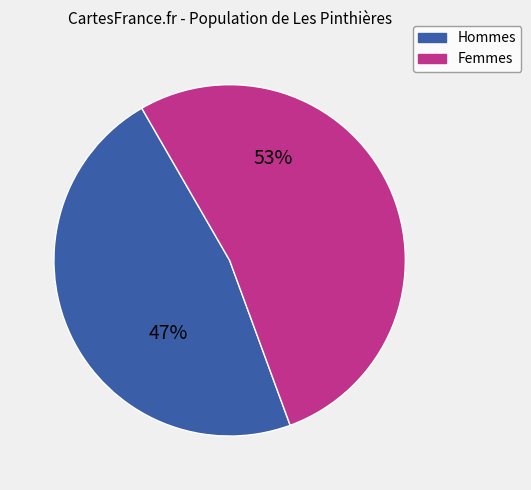

Is there any slice that represents more than half of the pie?

Yes